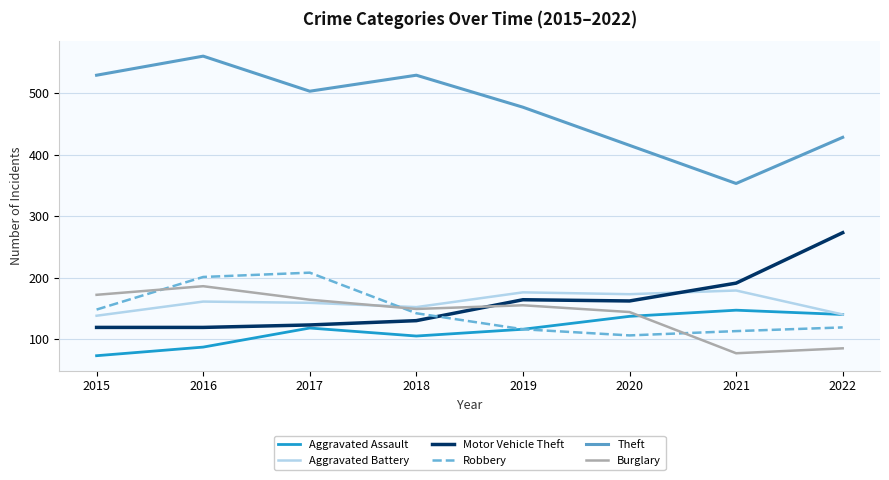

What is the difference between the Aggravated Assault values at 2015 and 2021?

74